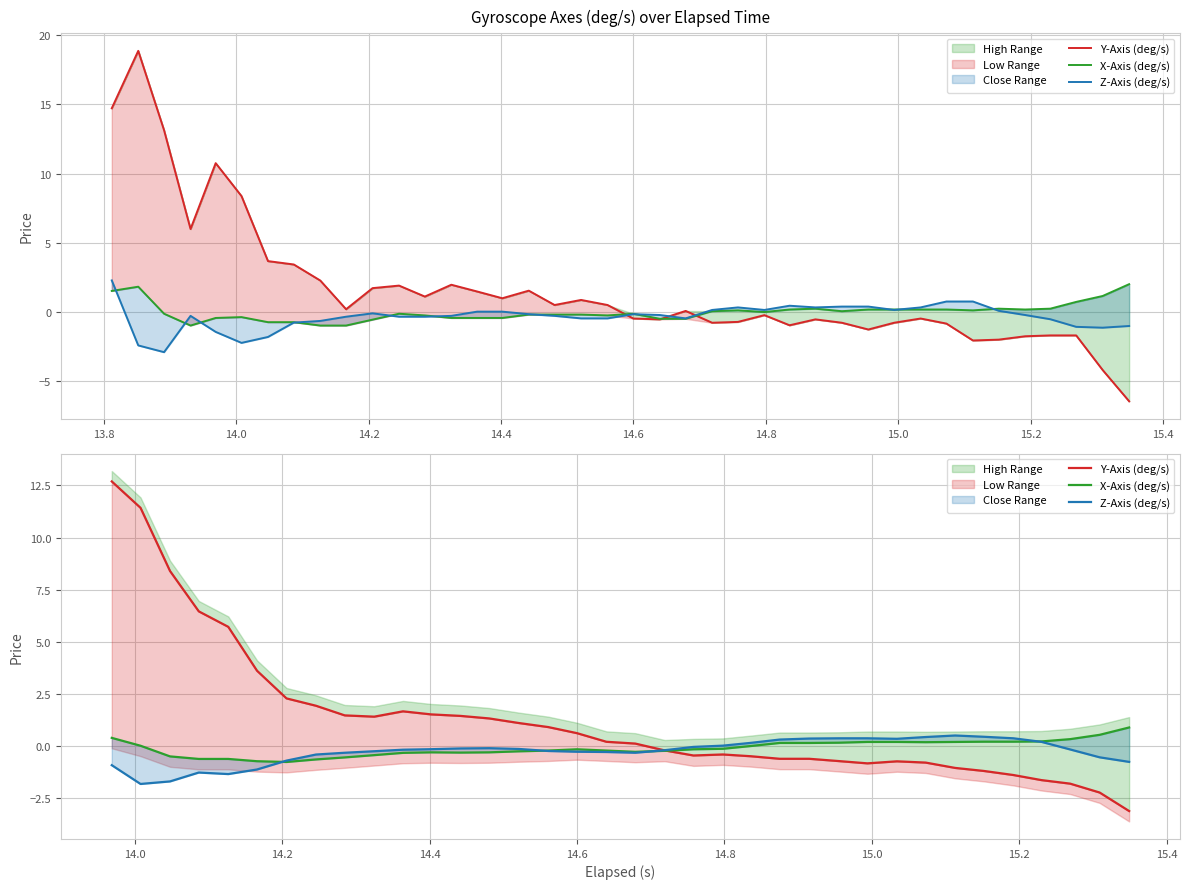

Count the number of categories in the chart.

36